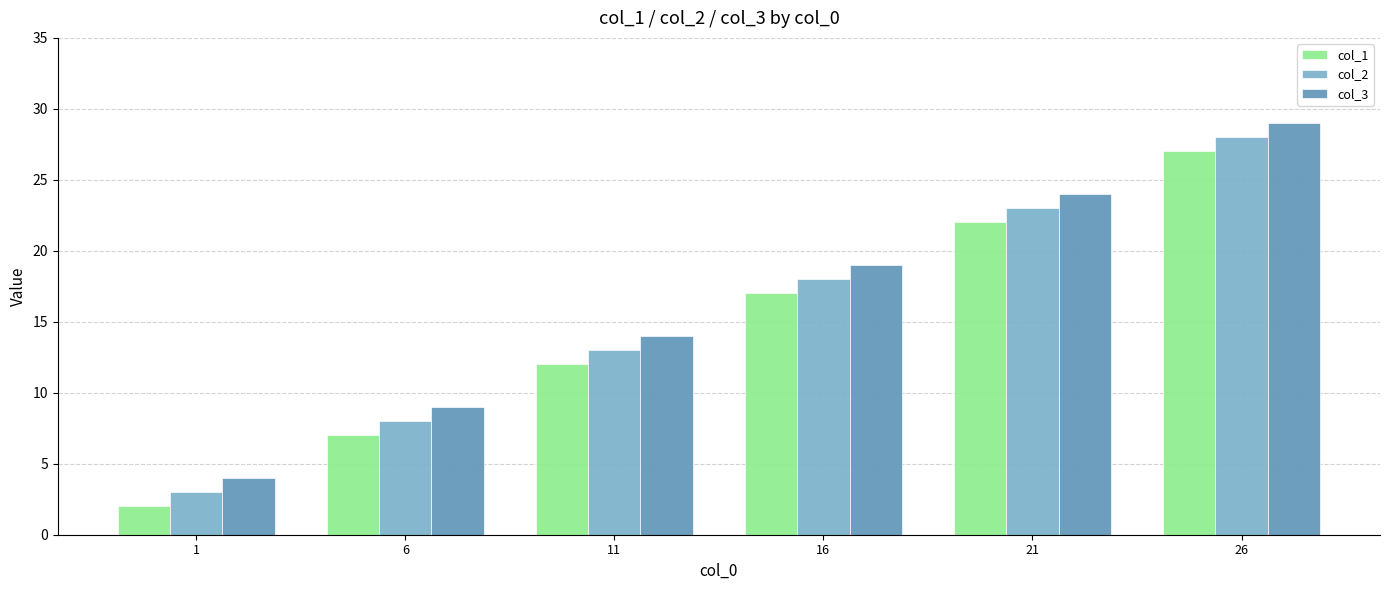

At which label does col_2 first exceed 18?

21